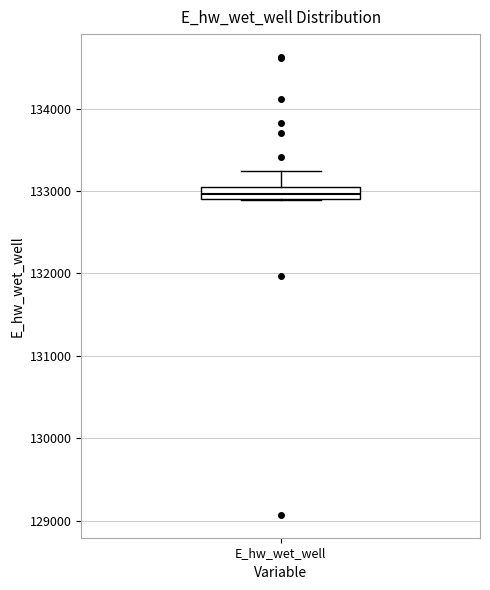

Where is the upper edge of the box for E_hw_wet_well on the y-axis? The values are not printed on the chart, so give them approximately, as read against the axis.

133100